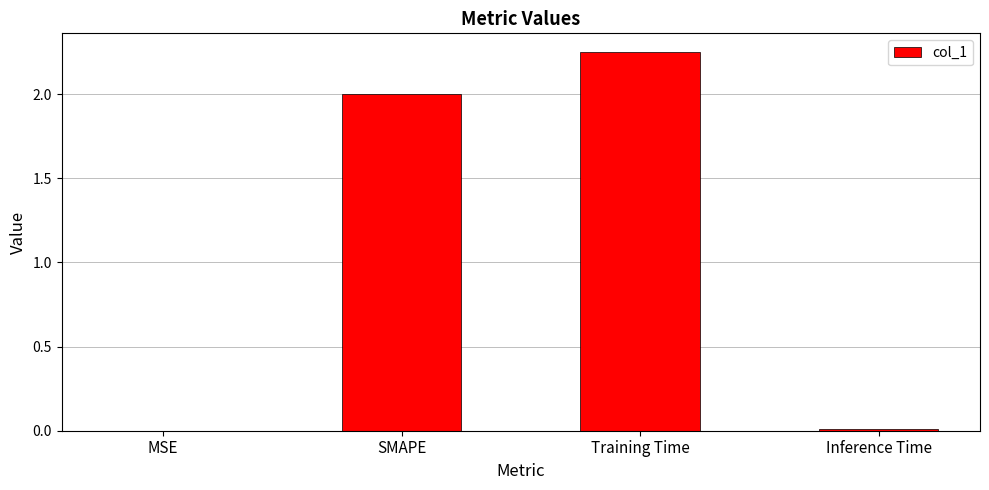

What is the difference between the values at Training Time and SMAPE?

0.2